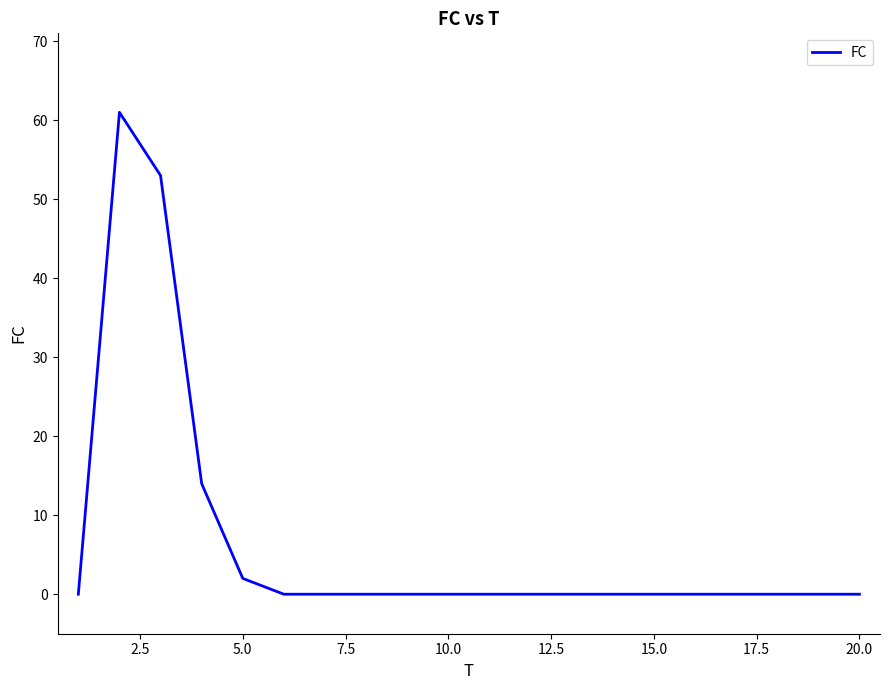

What is the maximum value shown in the chart?

61